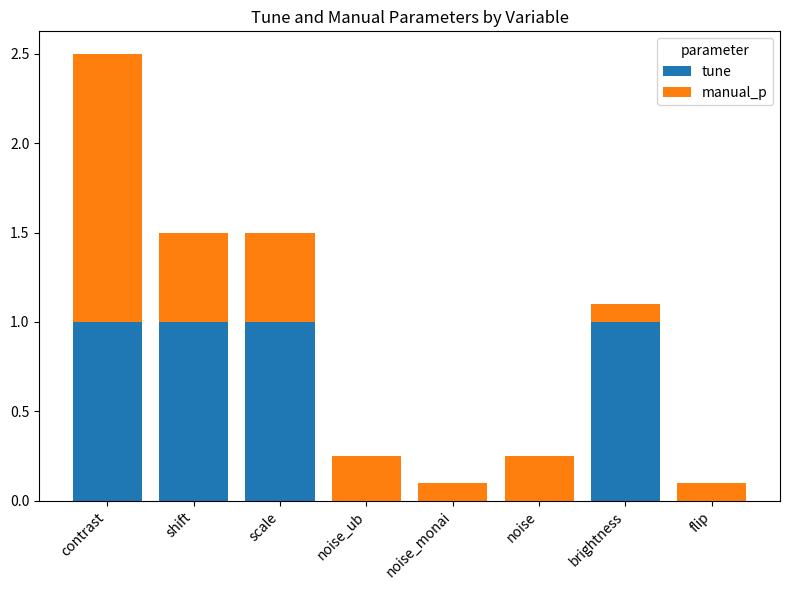

The tune series shows 0.4 at noise_monai. True or false?

False